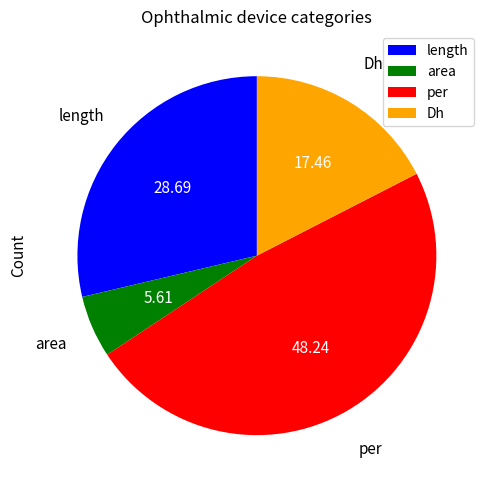

Combined, do length and per account for over 50%?

Yes